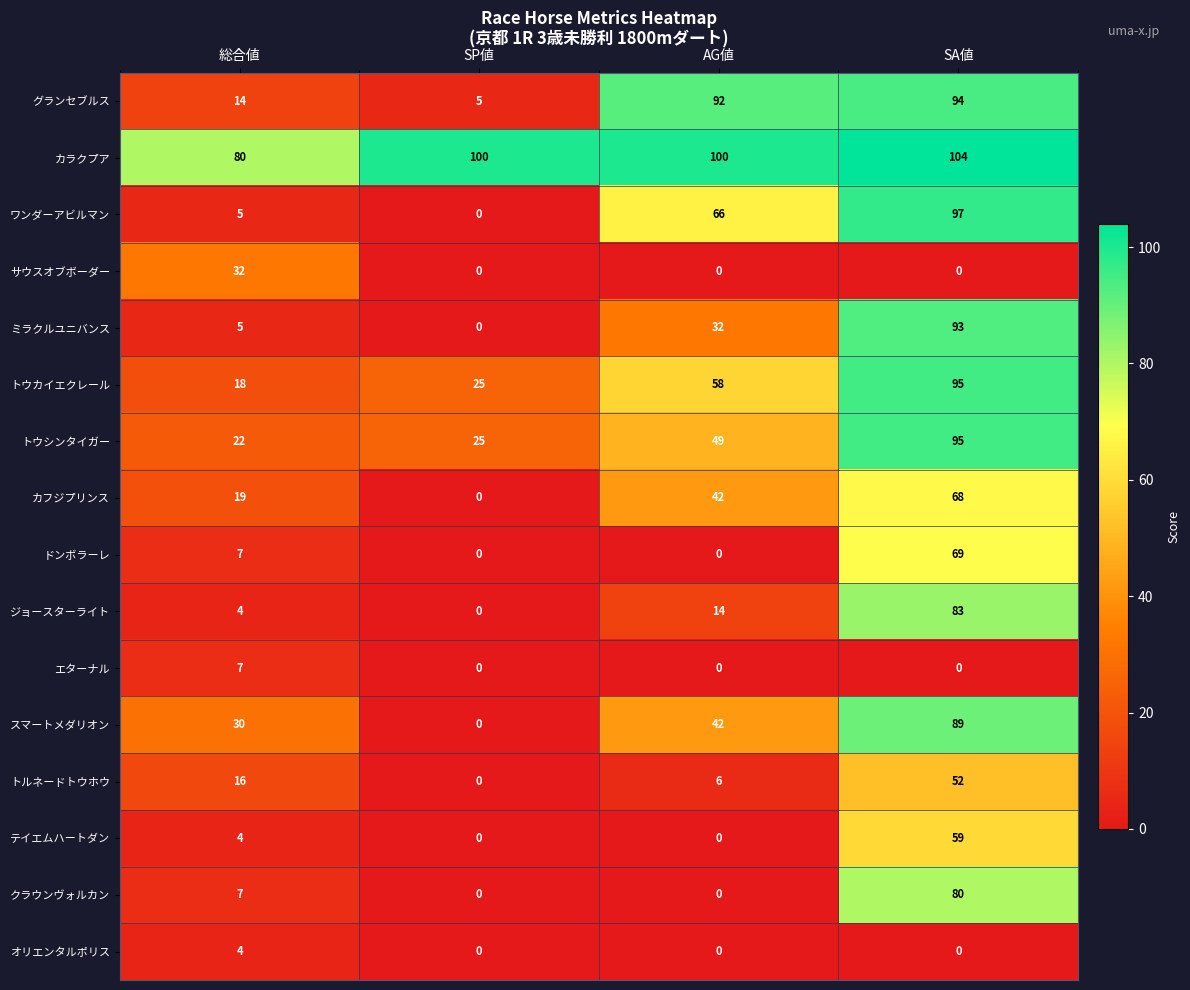

At which label is グランセブルス closest to 49?

総合値